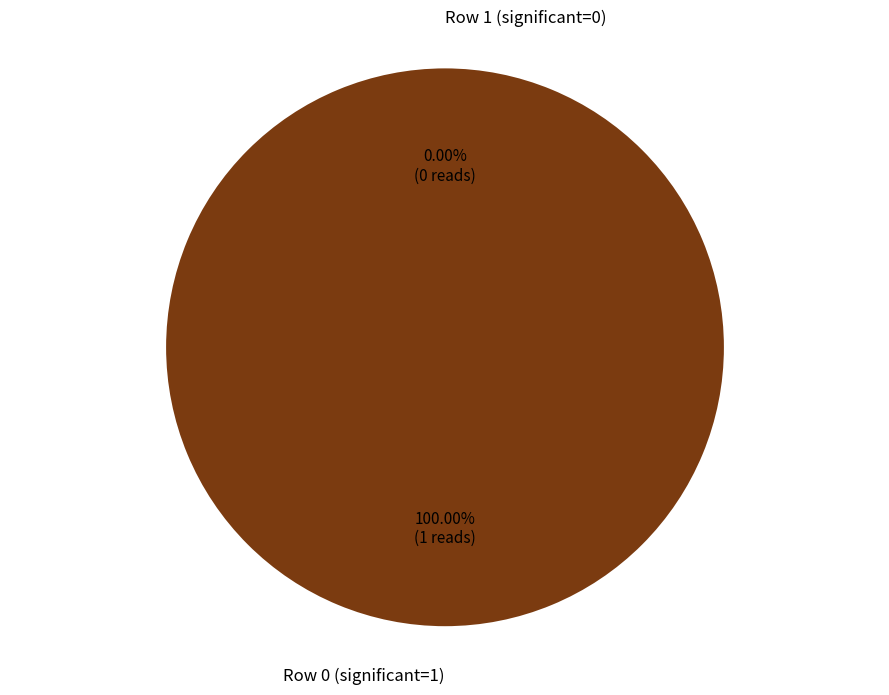

Is Row 0 (significant=1) the majority of the pie?

Yes